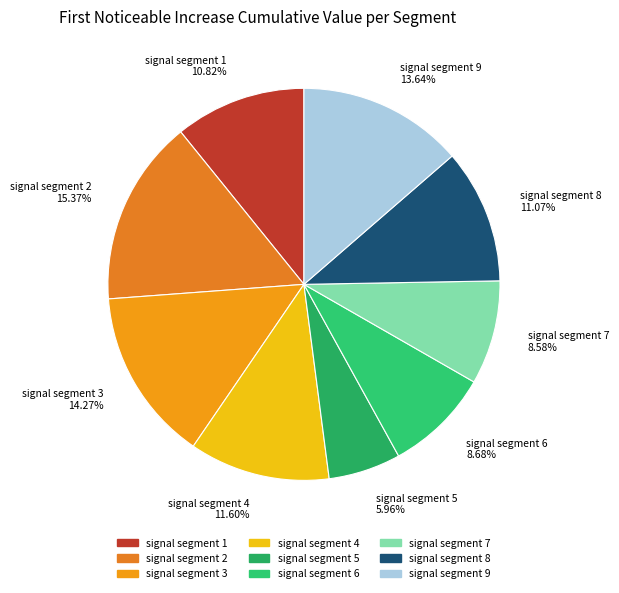

Do signal segment 7 and signal segment 9 together represent more than half of the pie?

No